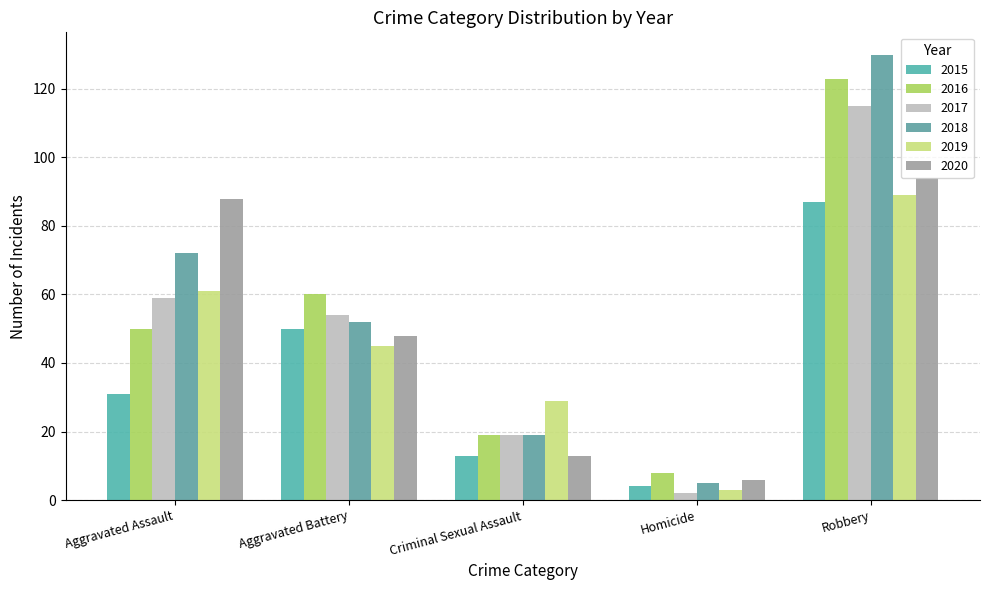

What is the spread (max minus min) of values at Aggravated Battery?

15